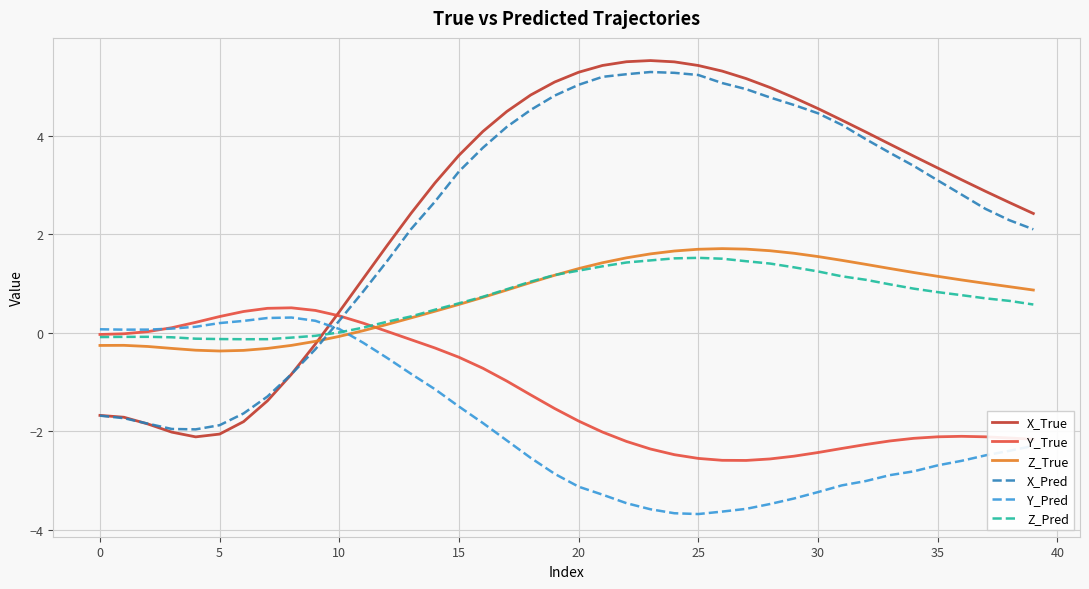

What is the smallest value displayed?

-3.7